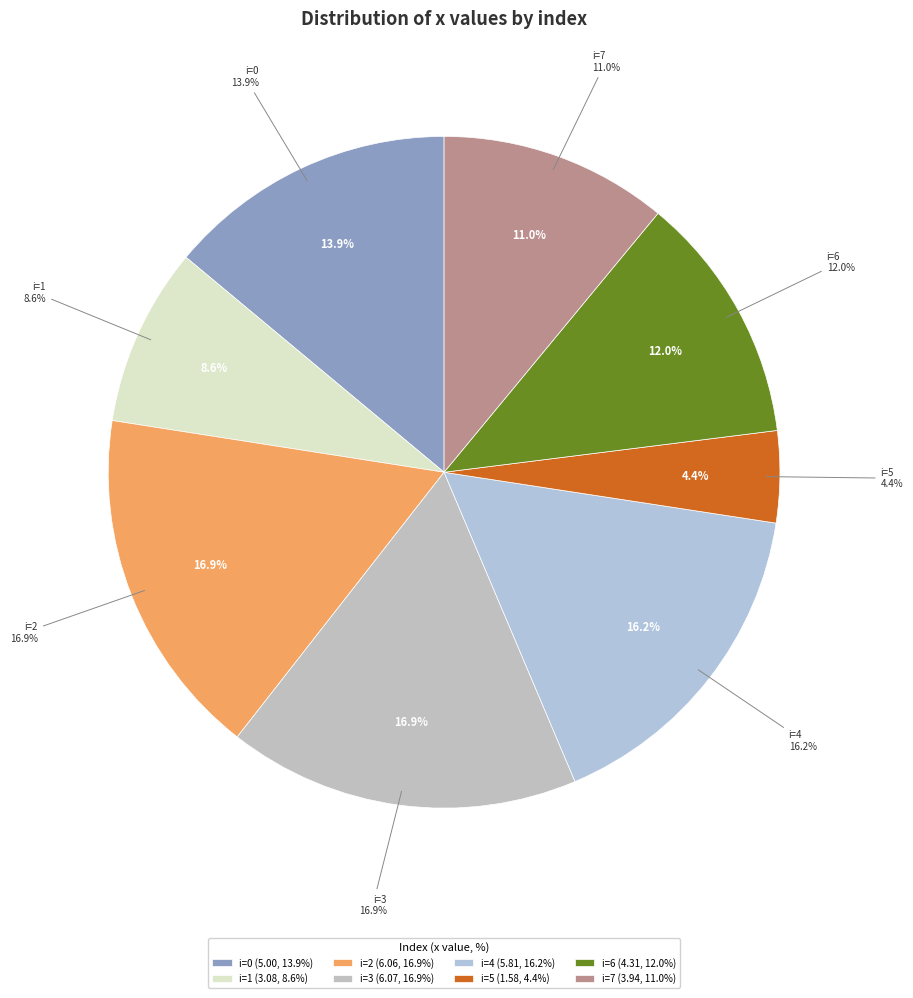

To the nearest percent, what is the combined percentage of 1 and 2?

25%